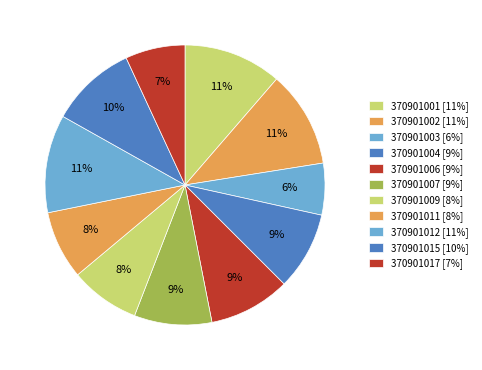

How much of the chart is everything except 370901017?

93.1%